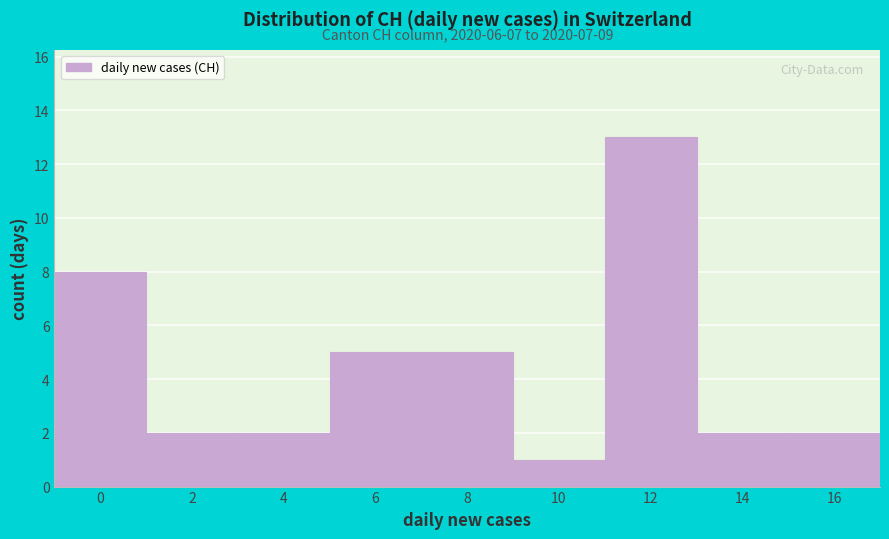

Reading right to left, extract all data points from this chart.

16=2	14=2	12=13	10=1	8=5	6=5	4=2	2=2	0=8